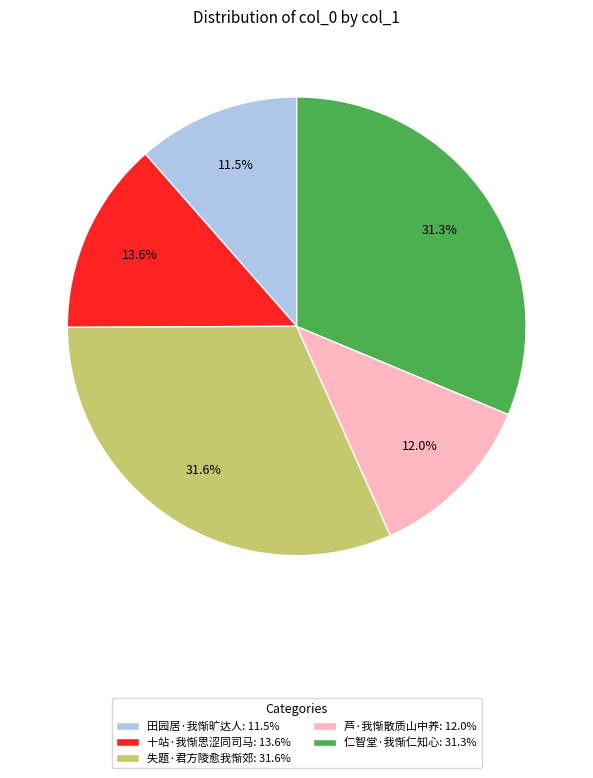

To the nearest percent, what percentage of the pie is 十站·我惭思涩同司马?

14%